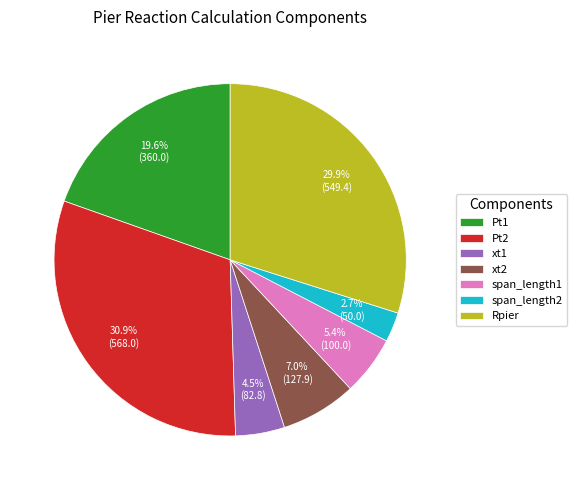

To the nearest percent, what portion does xt2 represent?

7%